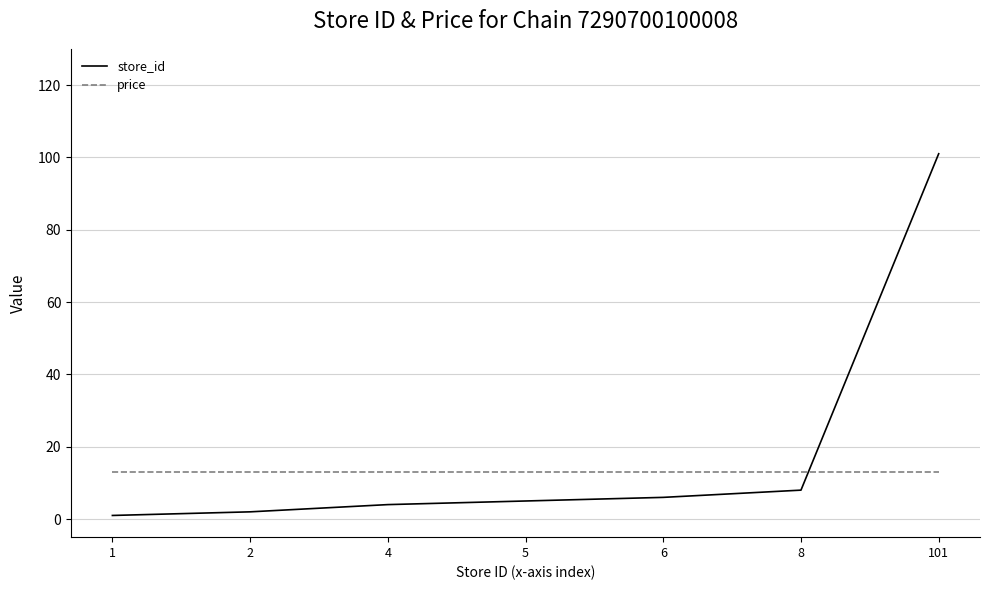

Does the chart display data point markers on the line(s)?

No